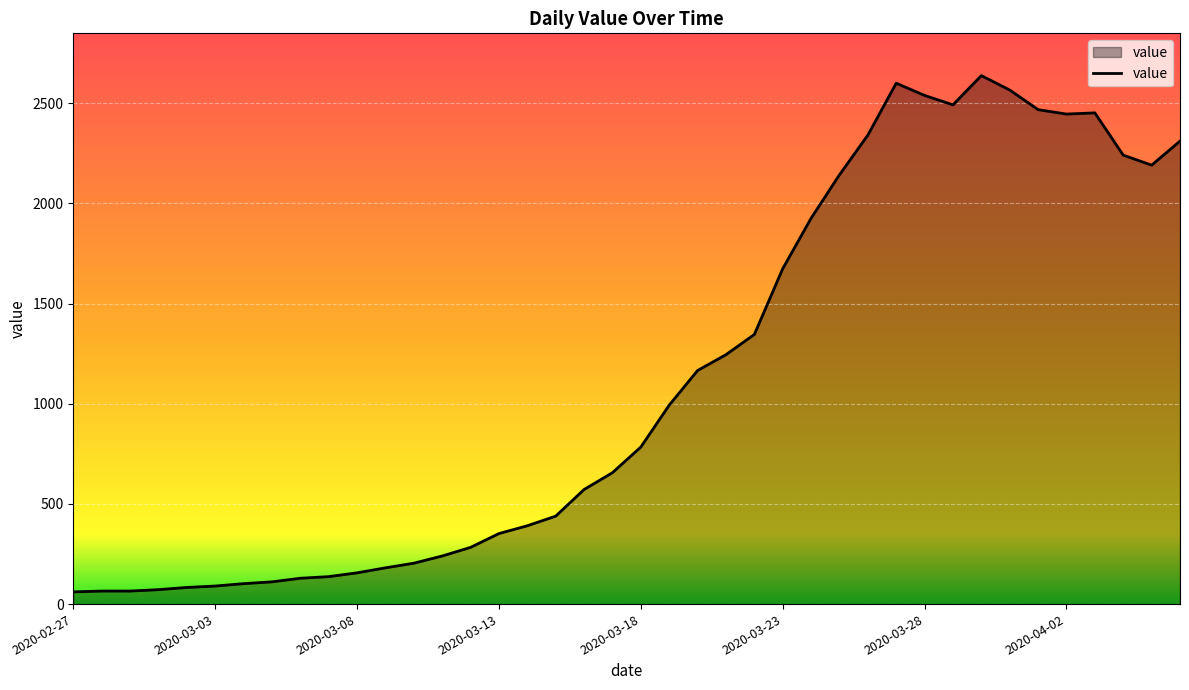

What is the smallest value displayed?

61